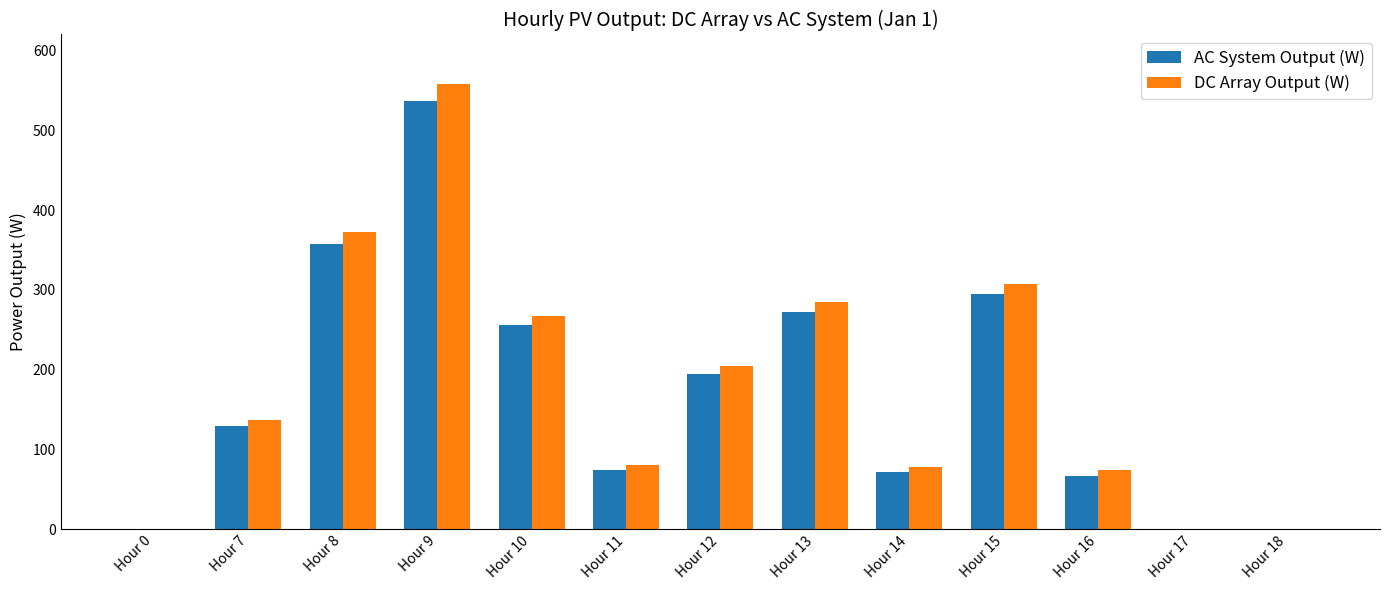

What is the total value across all series at Hour 15?

602.6